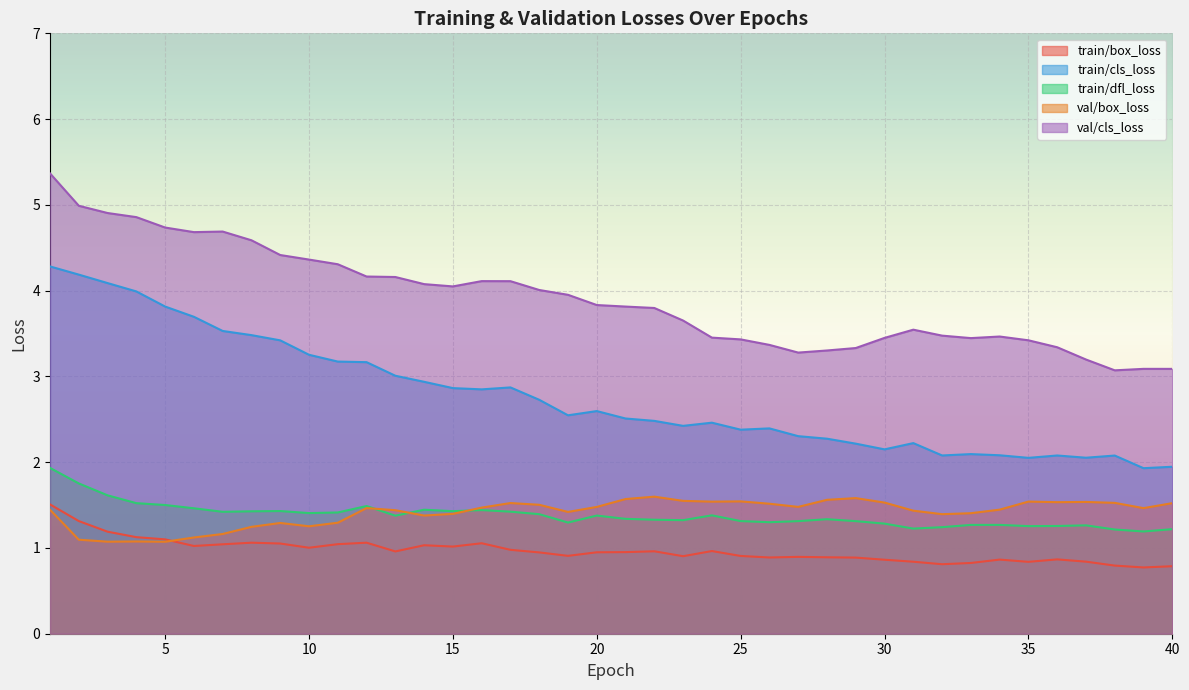

True or false: train/cls_loss and train/dfl_loss cross at least once.

False